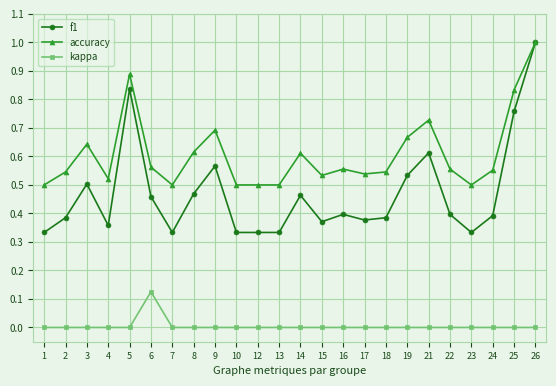

Does the chart display data point markers on the line(s)?

Yes